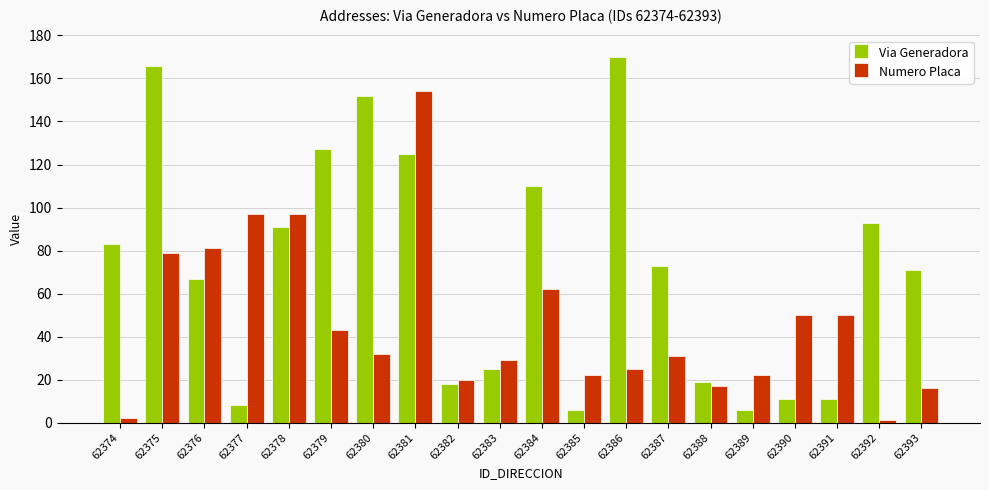

Are the bars grouped side by side (vs. stacked)?

Yes